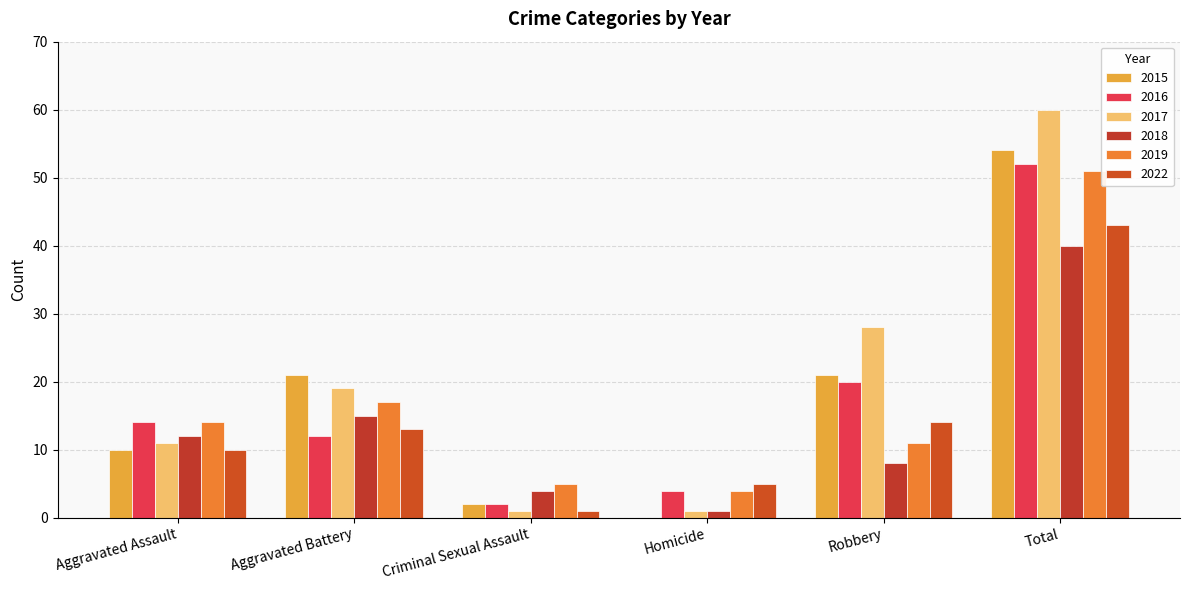

What position from the left is Homicide?

4